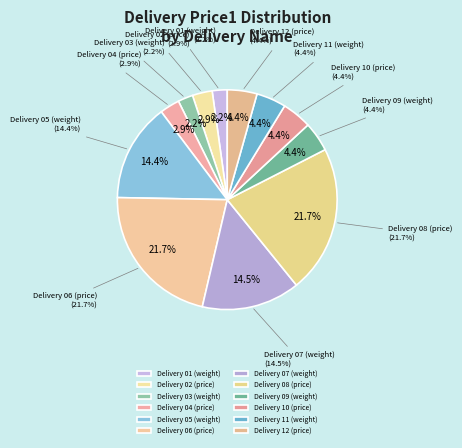

To the nearest percent, what percentage of the pie is Delivery 02 (price)?

3%